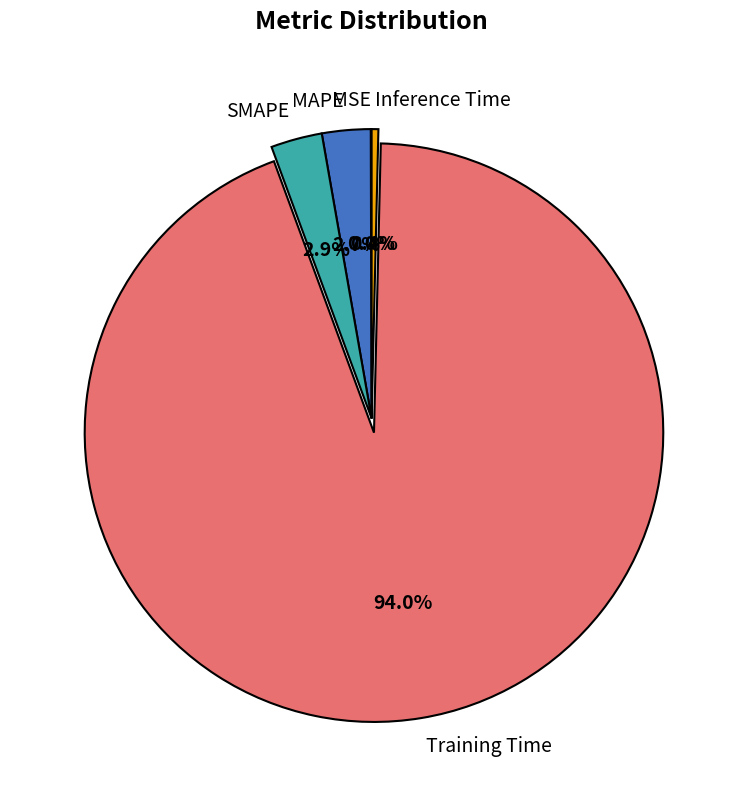

What percentage is the Training Time slice, to the nearest percent?

94%